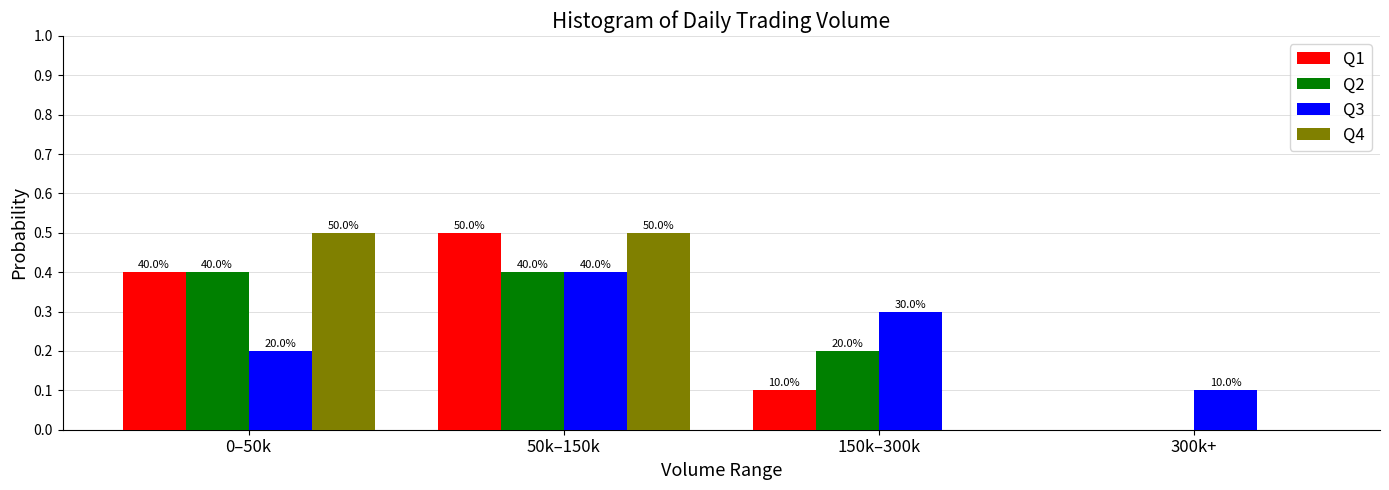

What are all the series names shown in the legend?

Q1, Q2, Q3, Q4